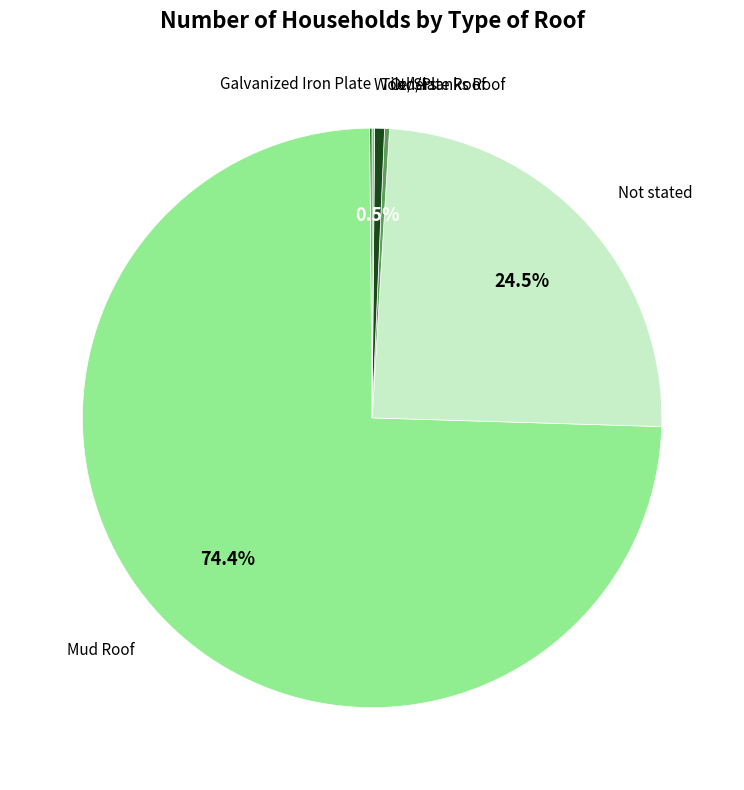

Rank the categories by value from lowest to highest.

Galvanized Iron Plate, Wood/Planks Roof, Others, Tile/Slate Roof, Not stated, Mud Roof